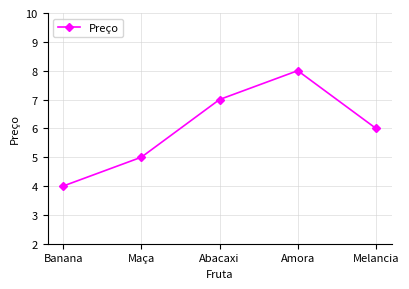

Reading right to left, transcribe all the data shown in this chart.

6	8	7	5	4